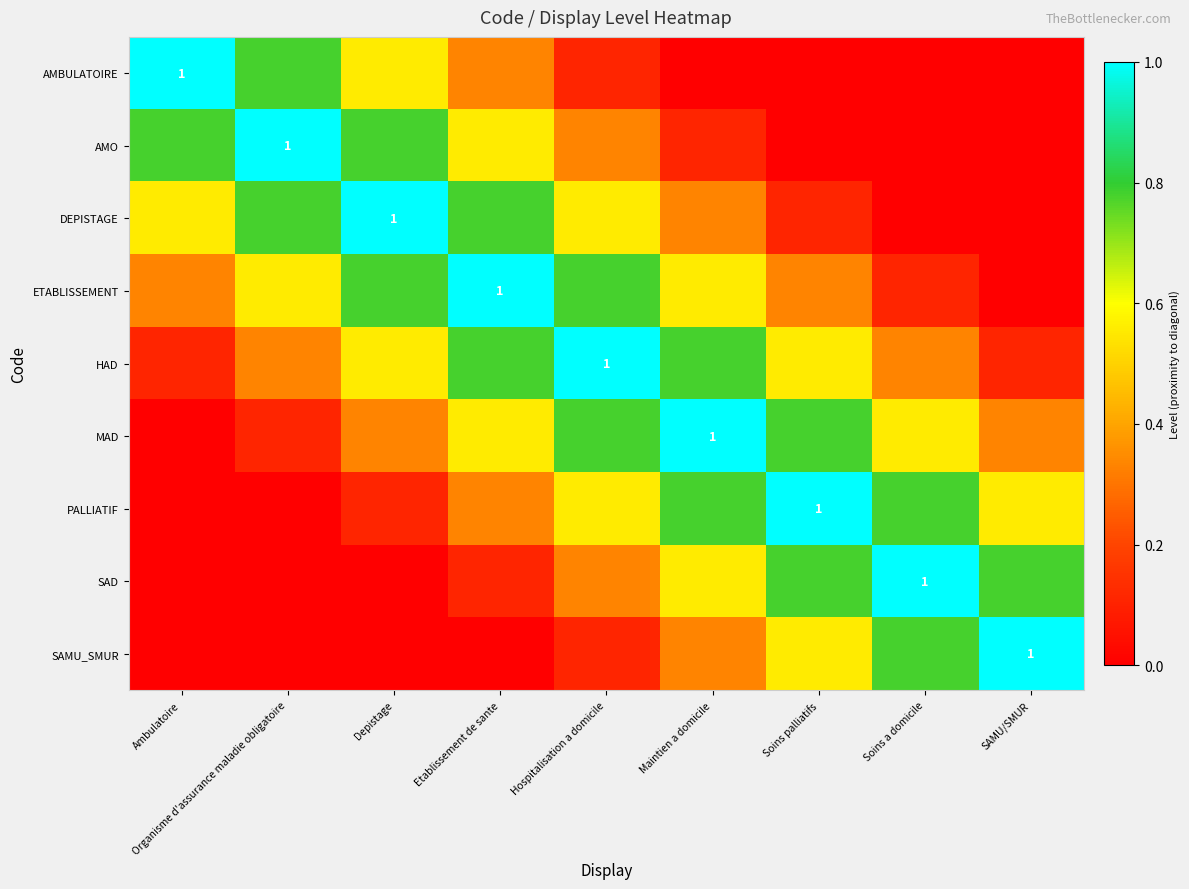

Rank the series at Hospitalisation a domicile from lowest to highest value.

AMBULATOIRE, SAMU_SMUR, AMO, SAD, DEPISTAGE, PALLIATIF, ETABLISSEMENT, MAD, HAD